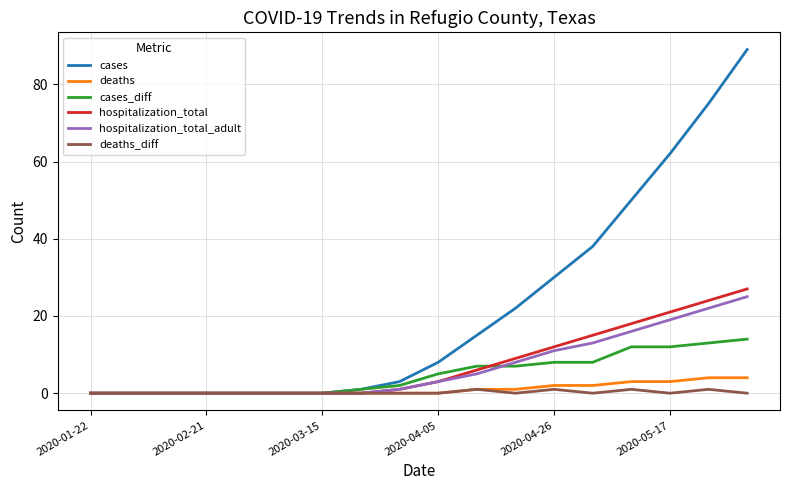

Which series has the widest spread of values?

cases